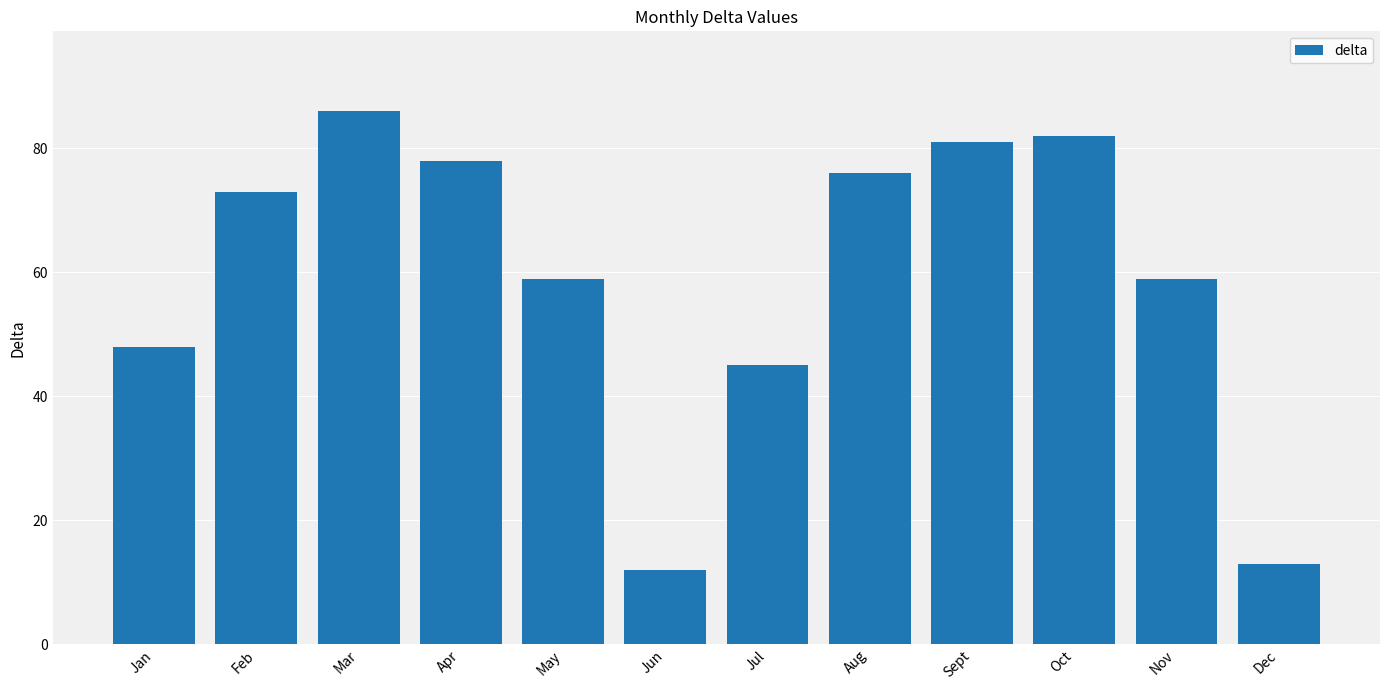

What is the difference between the maximum and minimum values?

74